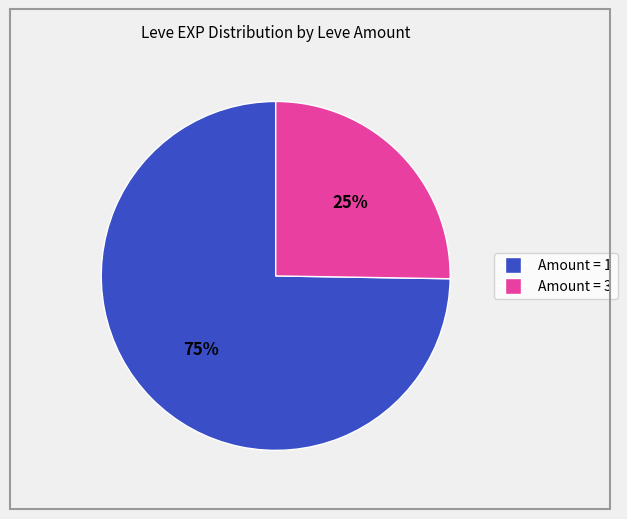

Does any single category account for the majority?

Yes